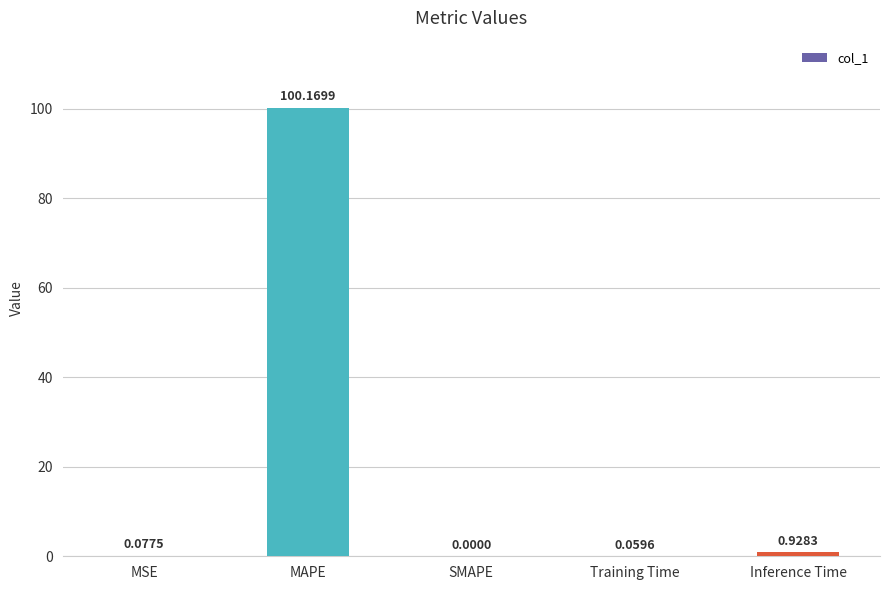

What is the change in value from MAPE to SMAPE?

-100.2